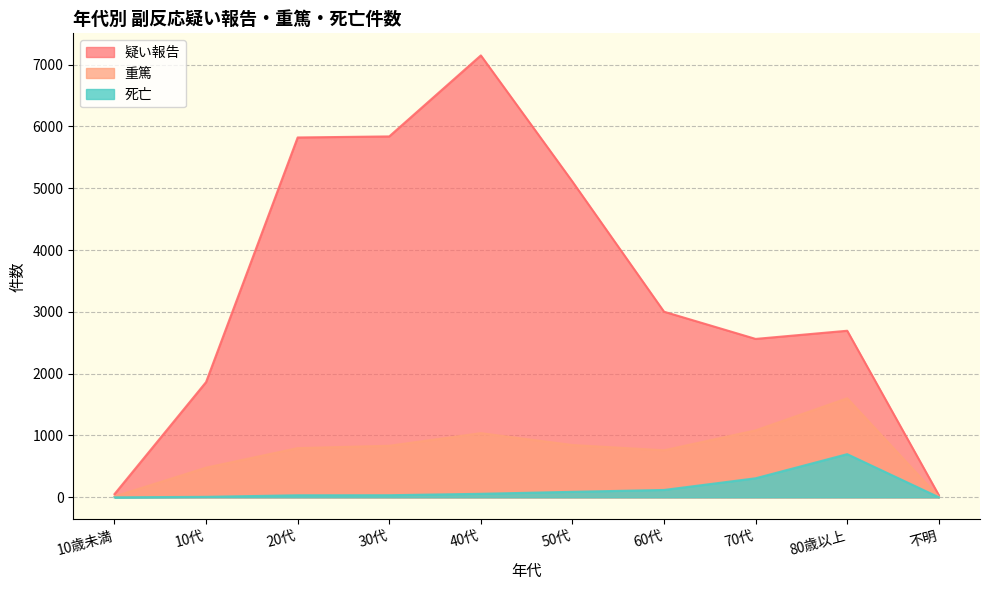

List the labels in order of 死亡 value, largest first.

80歳以上, 70代, 60代, 50代, 40代, 30代, 20代, 10代, 不明, 10歳未満